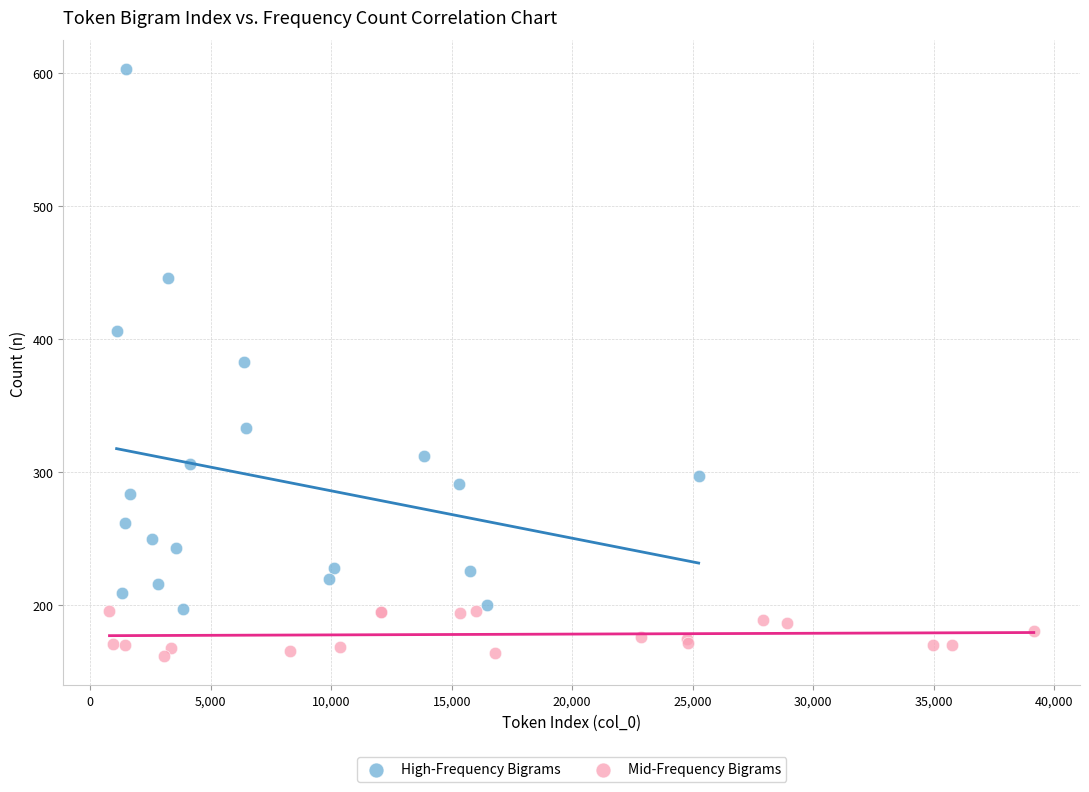

What are all the series names shown in the legend?

High-Frequency Bigrams, Mid-Frequency Bigrams